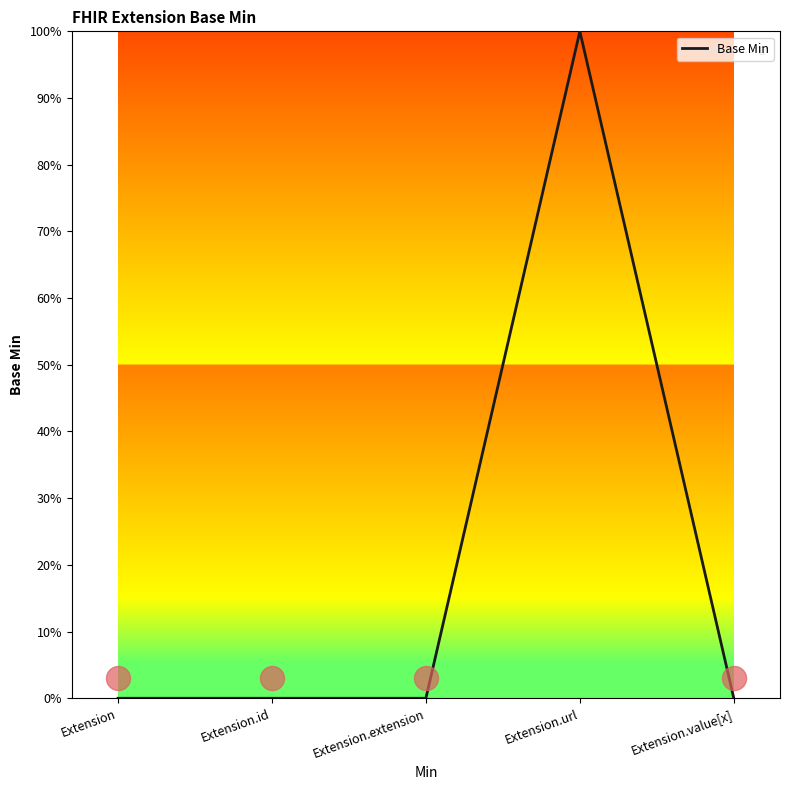

Between Extension.url and Extension.extension, which is larger?

Extension.url